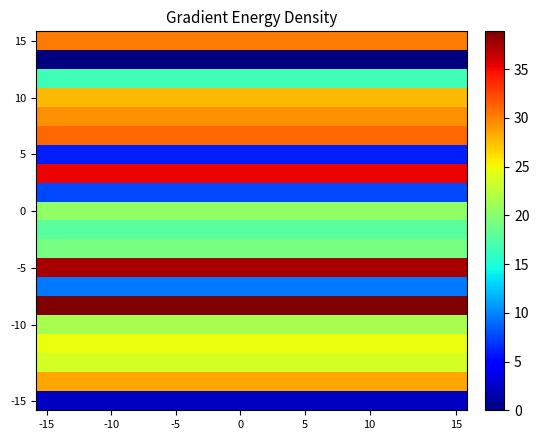

How many categories are shown in the chart?

20